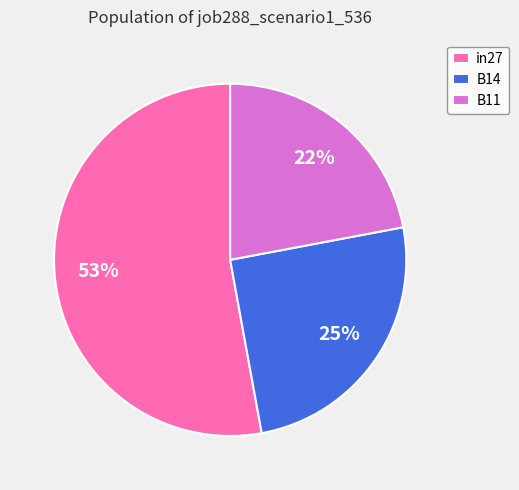

How many slices are in this pie chart?

3